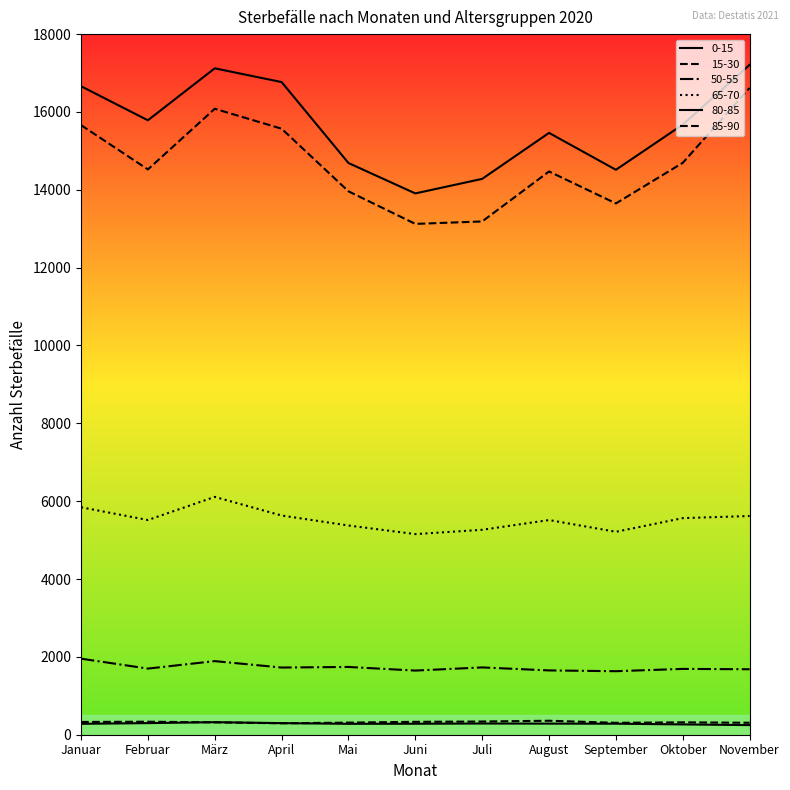

How many lines are shown in the chart?

6